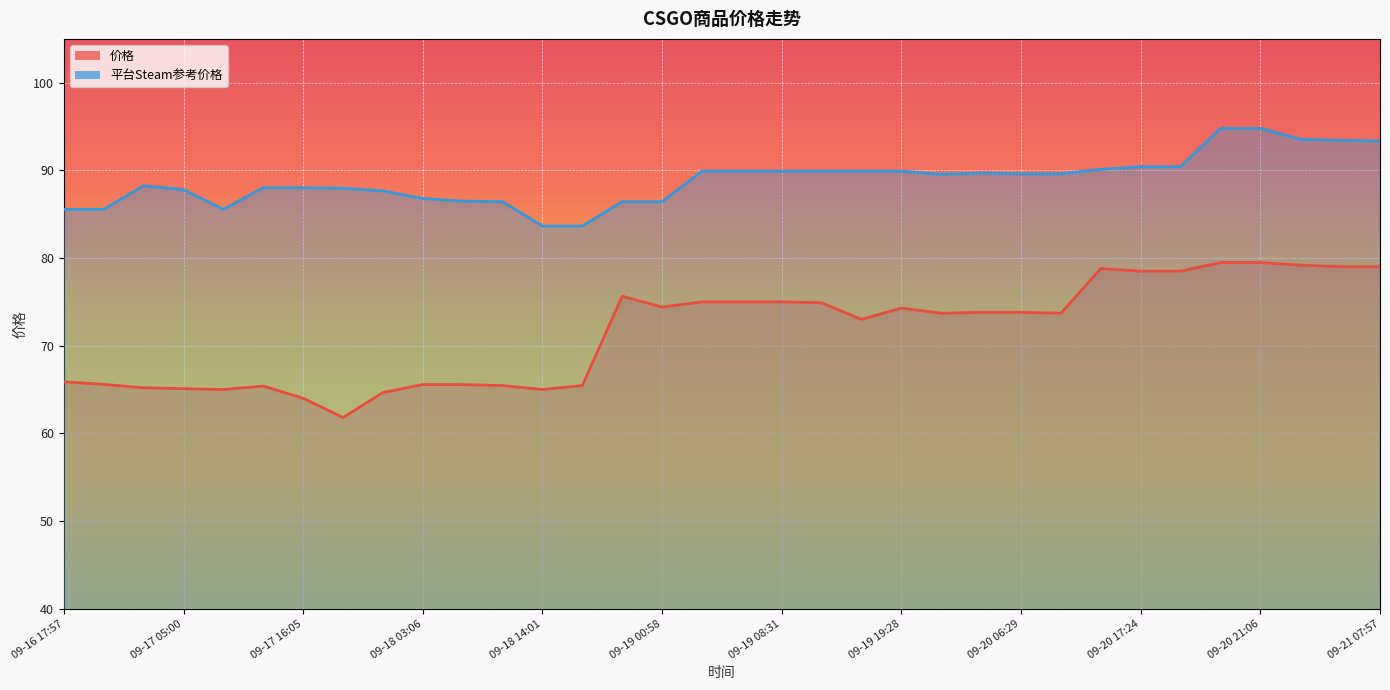

What is the minimum value shown in the chart?

61.8